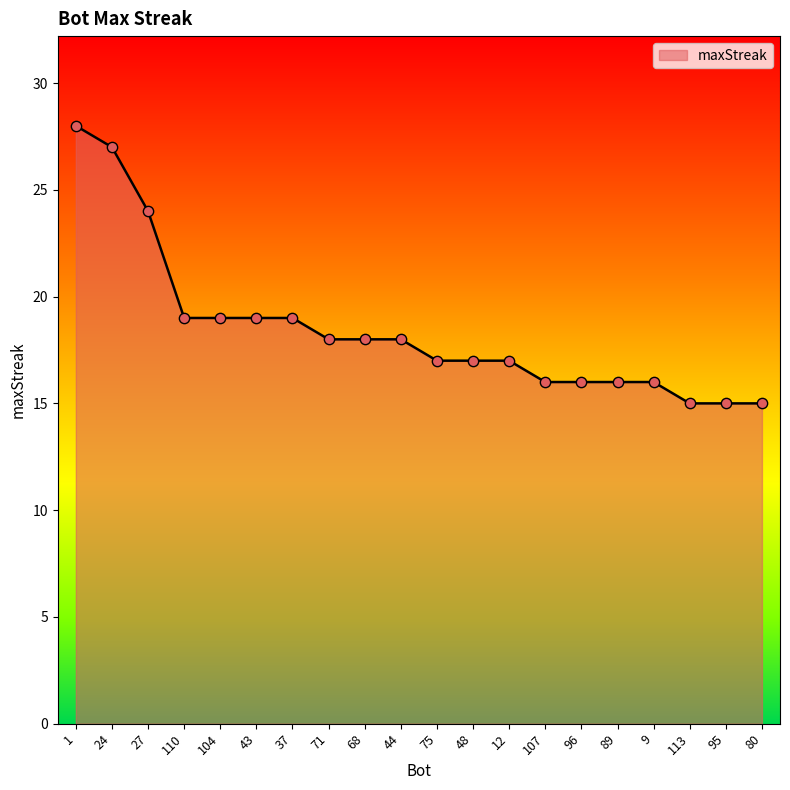

Which has a higher value, 110 or 75?

110